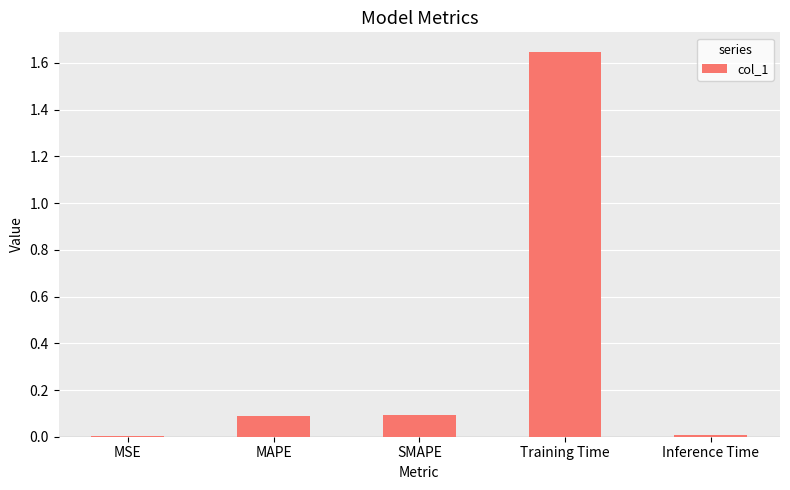

Which category has the highest value across all series?

Training Time